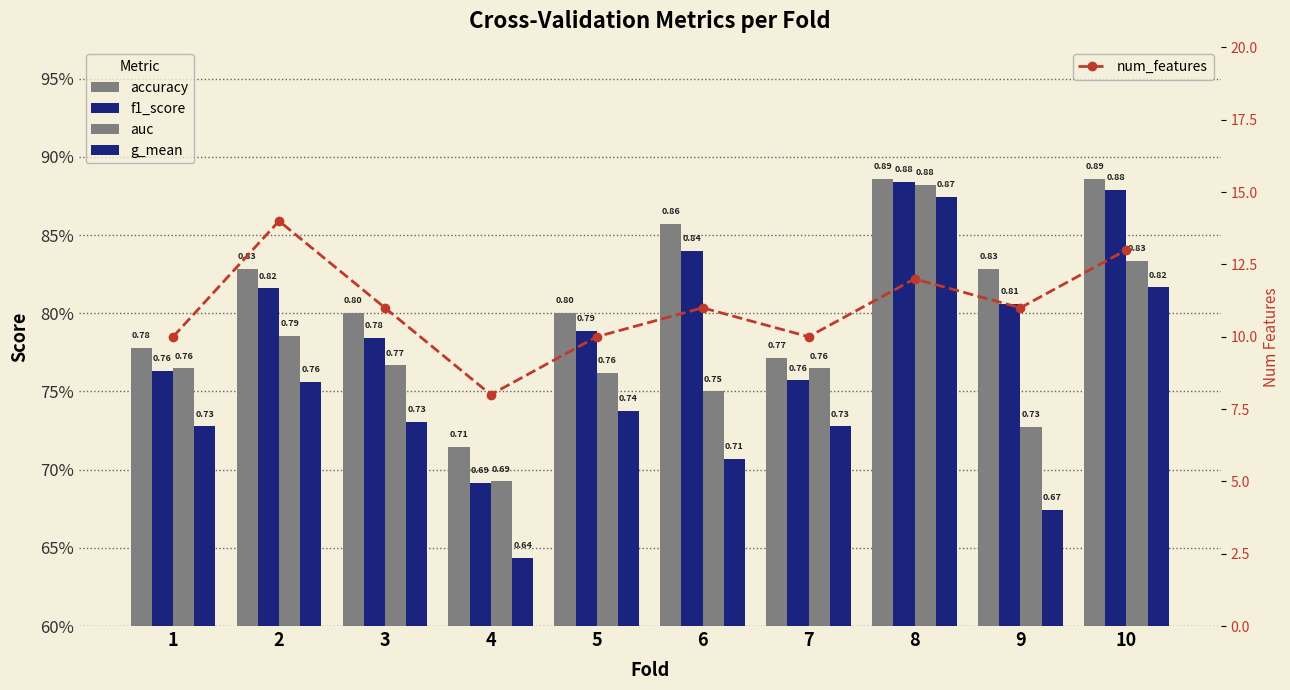

What is the difference between the num_features values at 9 and 1?

1.0